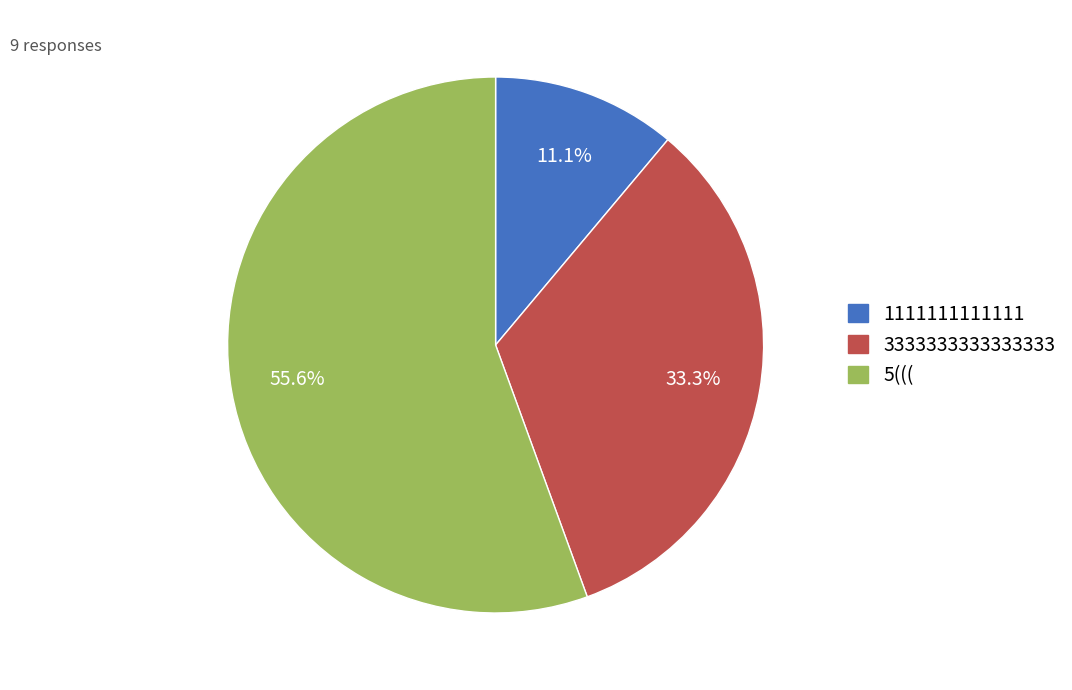

Is 1111111111111 the majority of the pie?

No